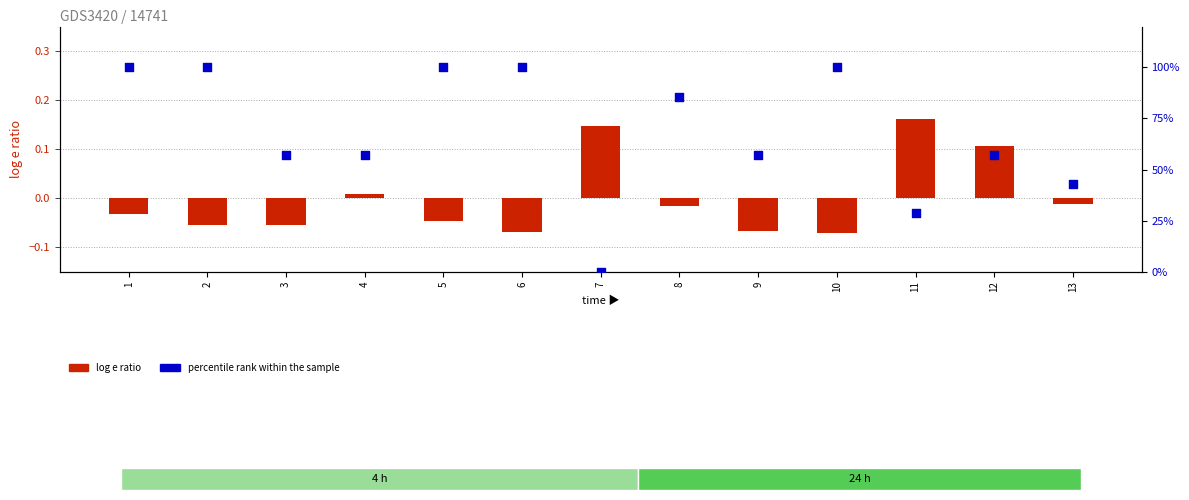

Is the value of percentile rank within the sample at 8 greater than the value of log e ratio at 13?

Yes